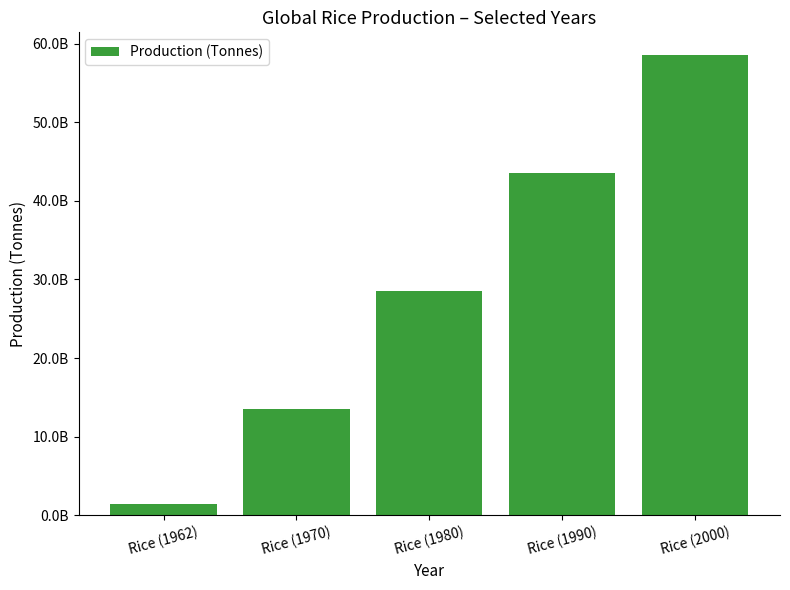

Is it true that the value at Rice (1970) is 13500000000?

True